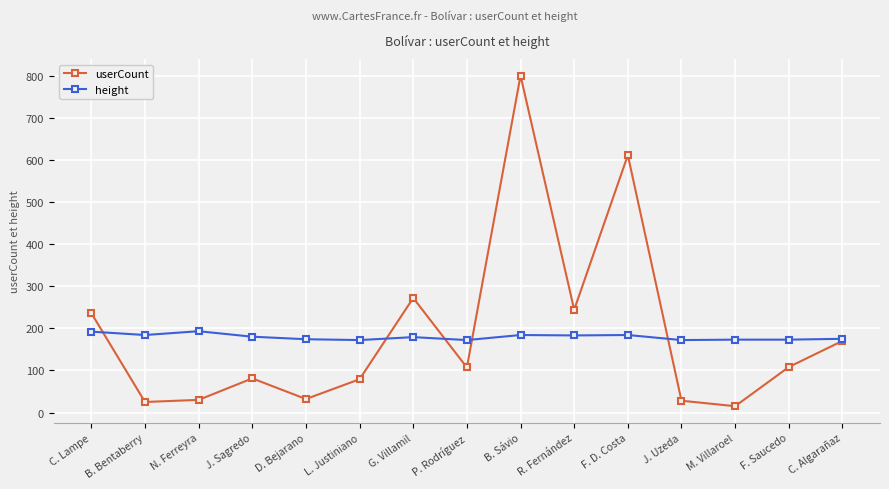

Which series changed the most between D. Bejarano and F. D. Costa?

userCount